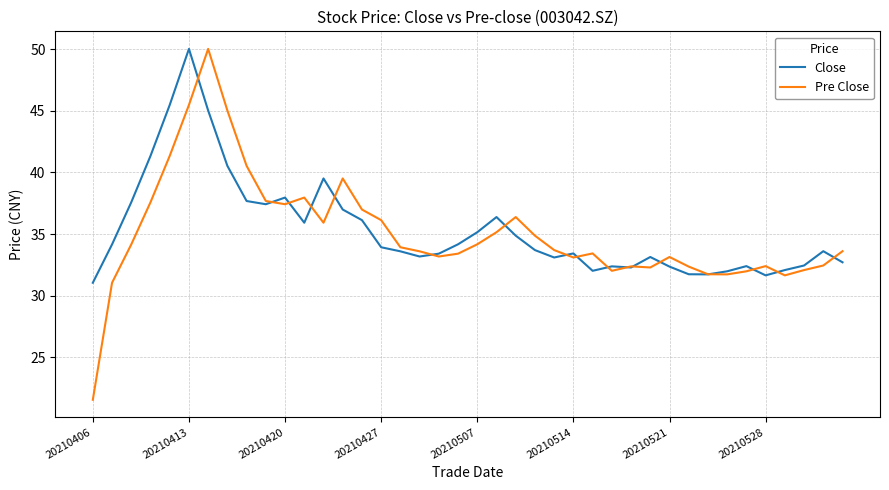

Which series has the largest total across all categories?

Close